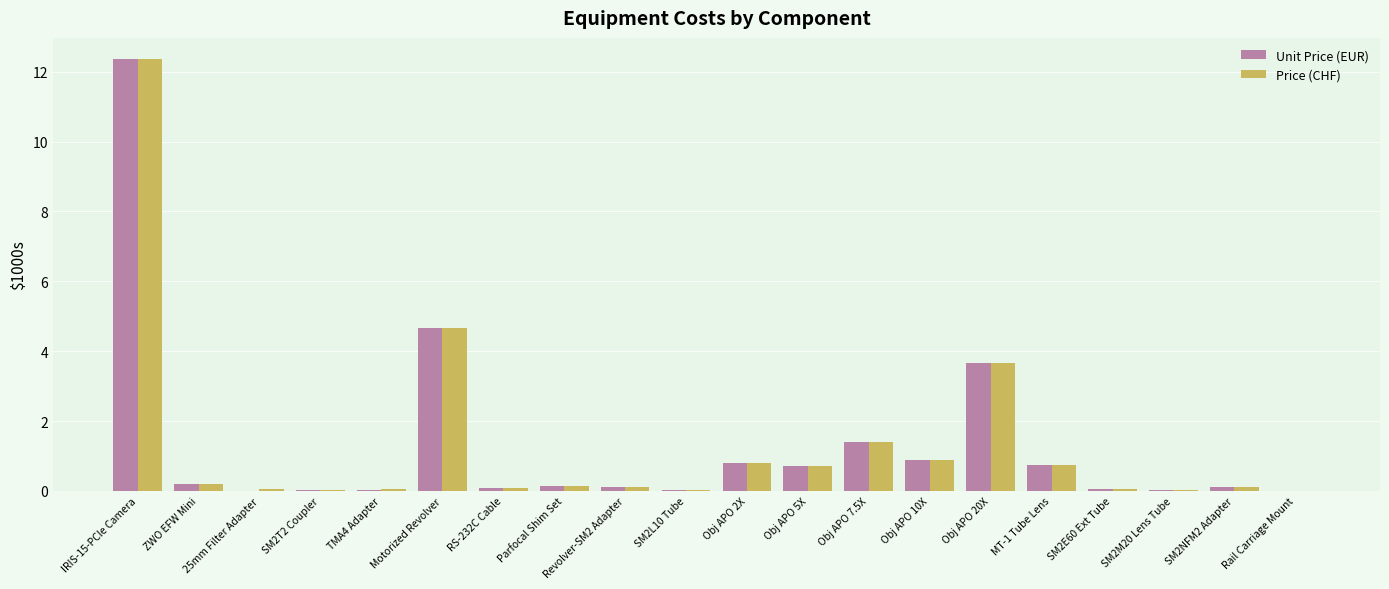

The Price (CHF) series shows 1.3 at Obj APO 2X. True or false?

False